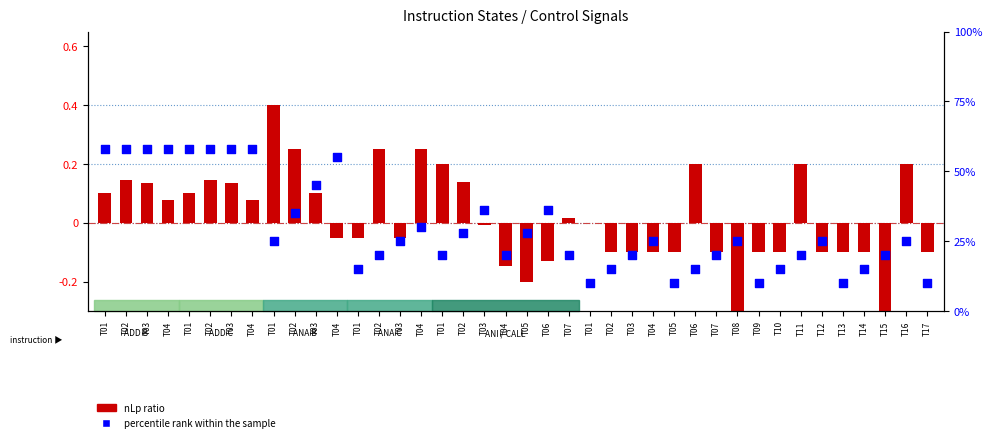

Which series contains the lowest Y value?

nLp ratio